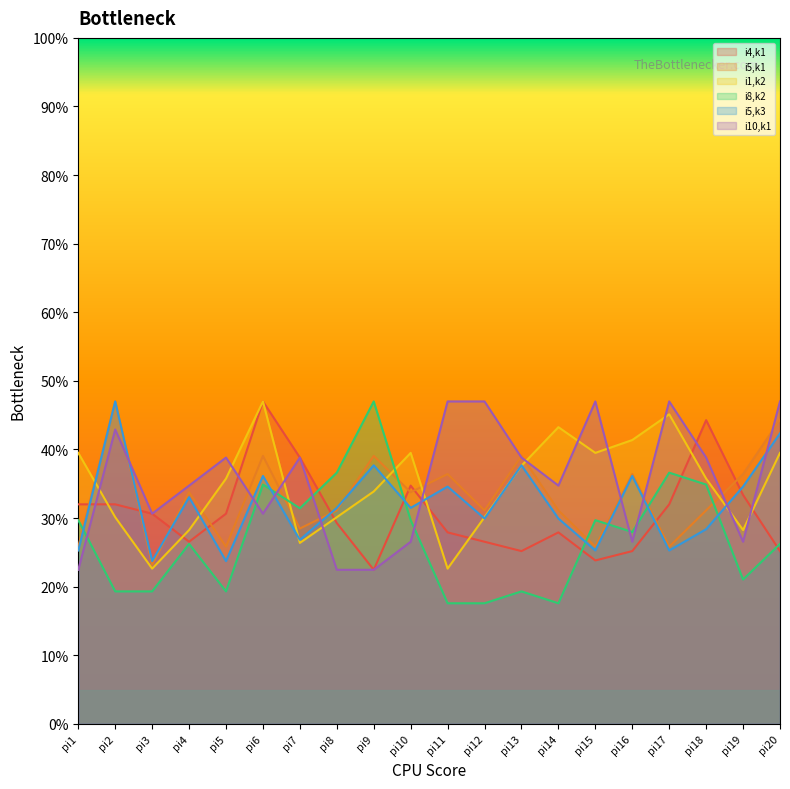

At pi10, list the series in order from largest to smallest.

i1,k2, i4,k1, i5,k1, i5,k3, i8,k2, i10,k1